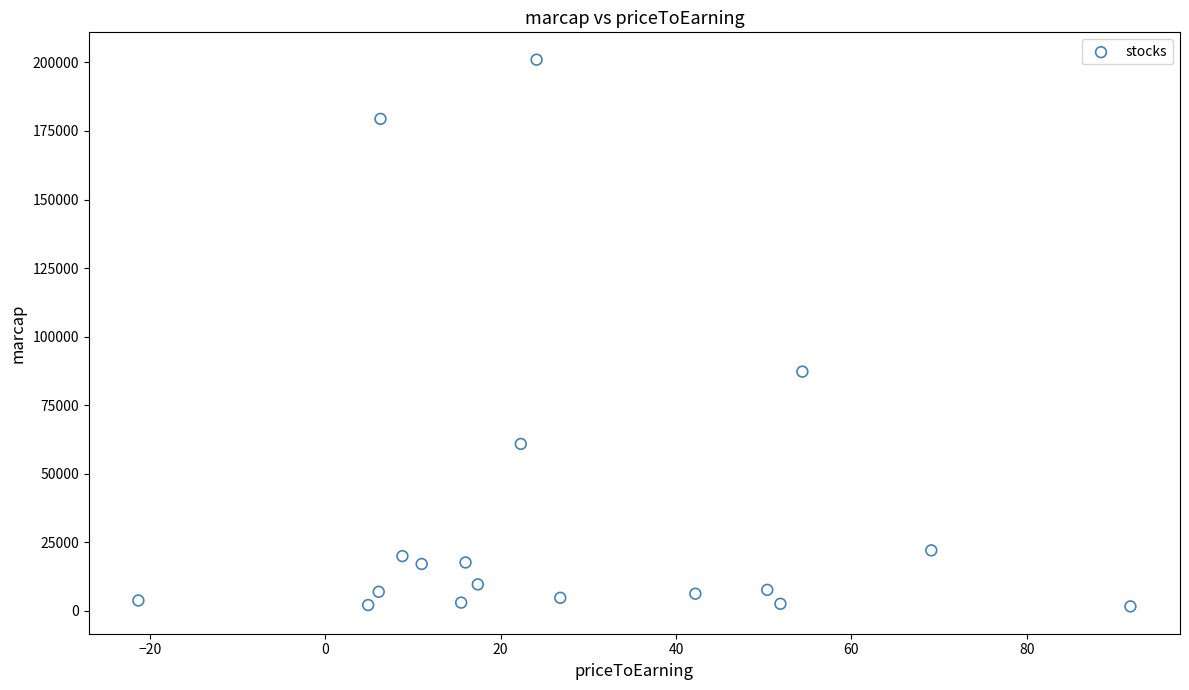

What is the range of Y values (max minus min)?

199335